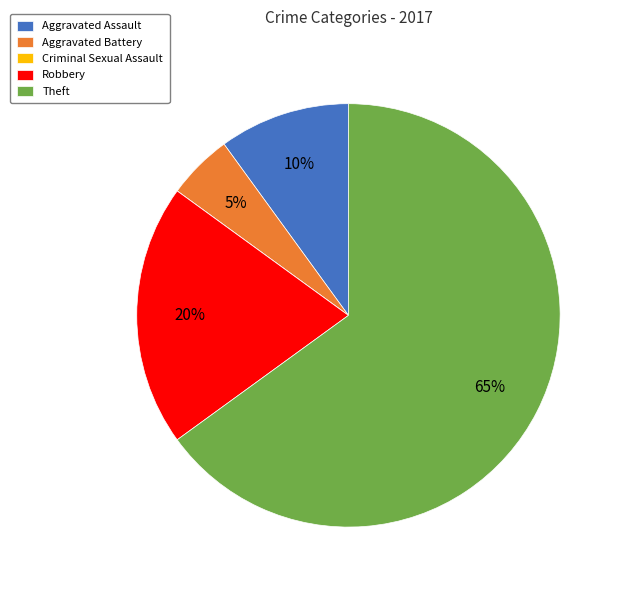

Which category has the biggest portion of the pie?

Theft